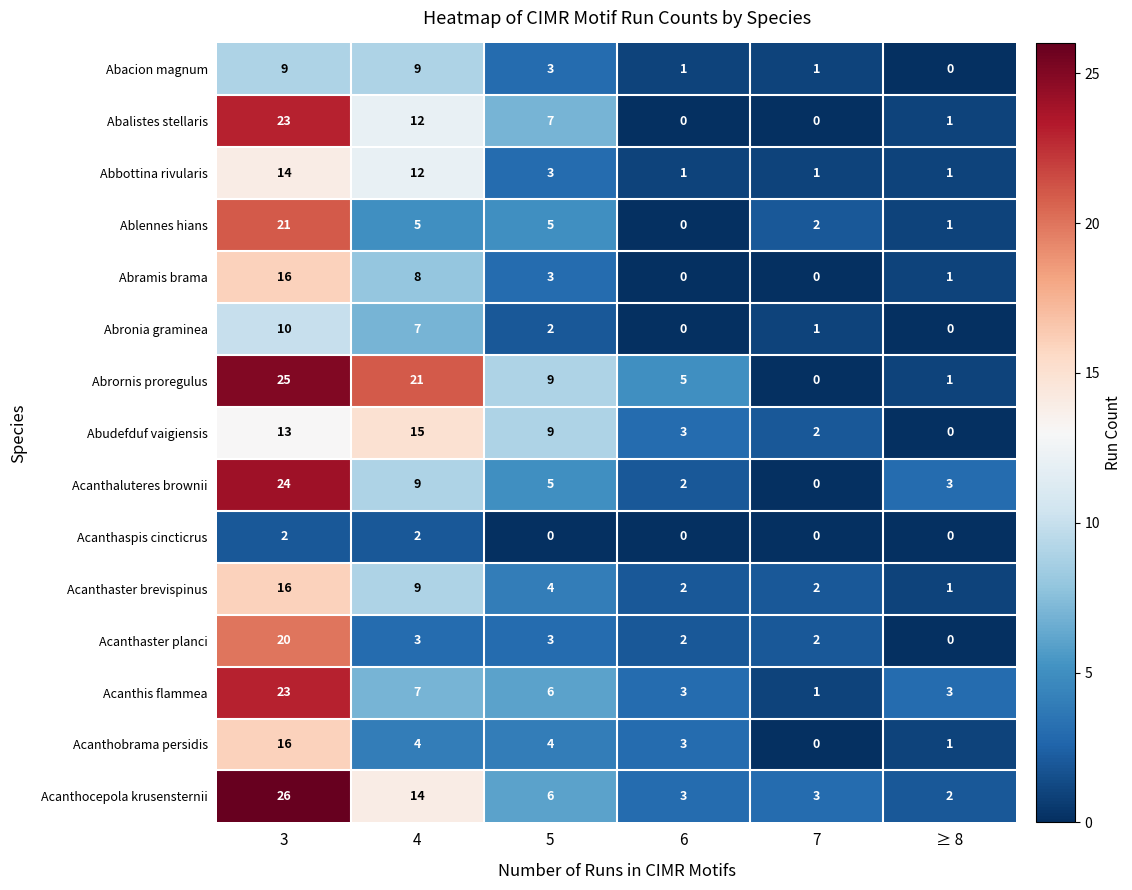

What is the total value across all series at ≥ 8?

15